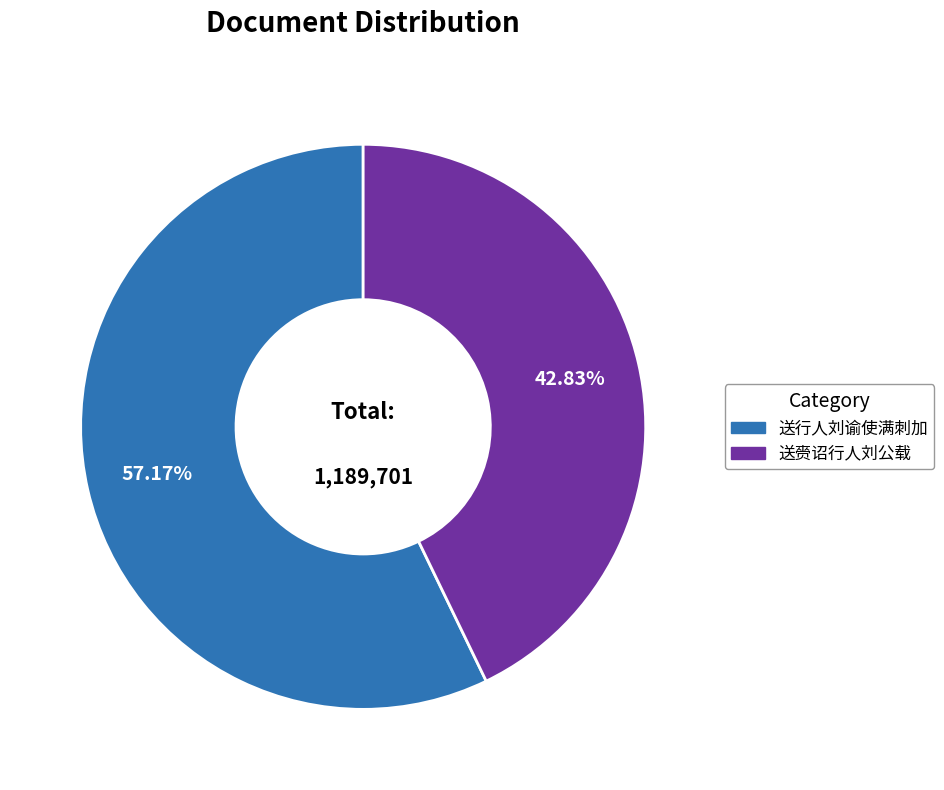

The 送行人刘谕使满刺加 slice represents 57% of the pie. True or false?

True